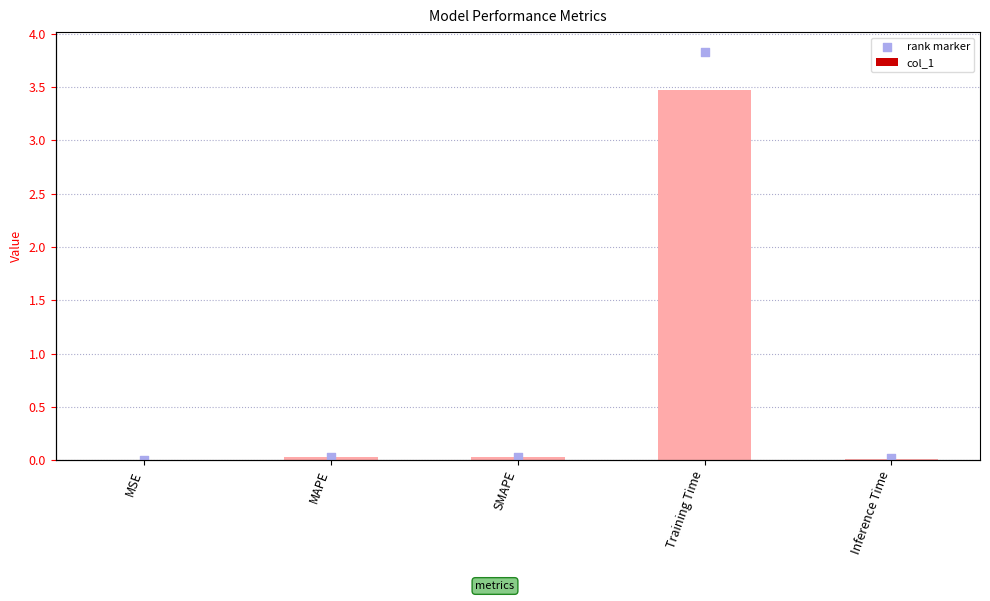

At which category is the sum across all series the highest?

Training Time